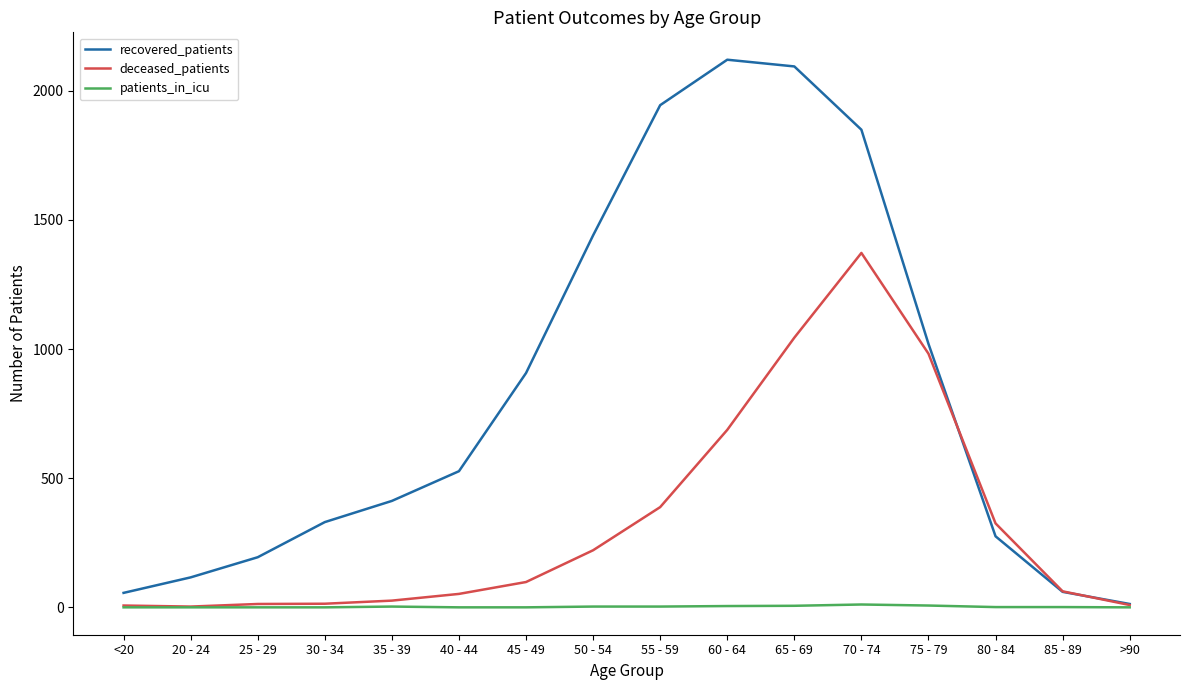

At how many categories does at least one series exceed 2065?

2